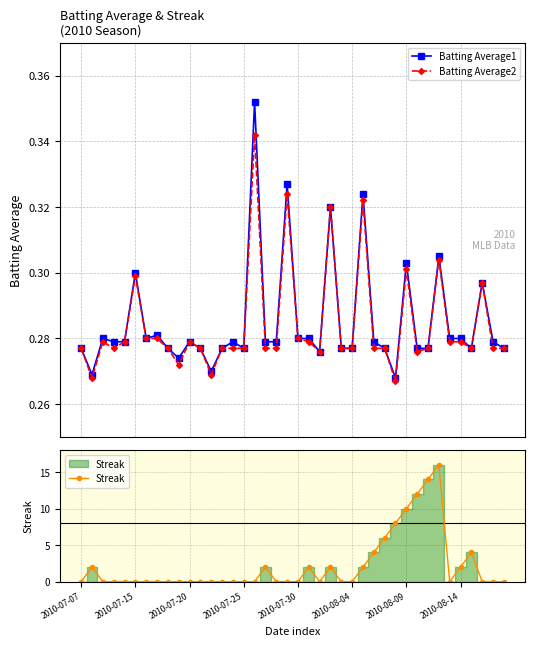

List the series in order of their peak value, lowest first.

Batting Average2, Batting Average1, Streak